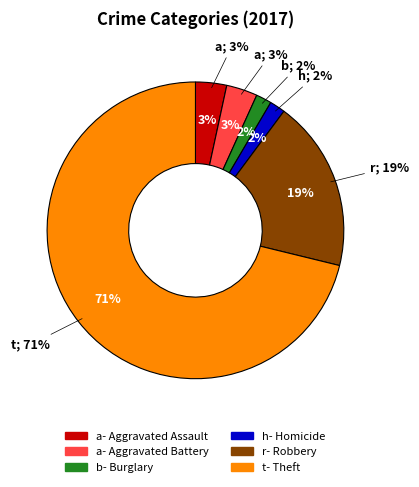

The Theft slice represents 59% of the pie. True or false?

False